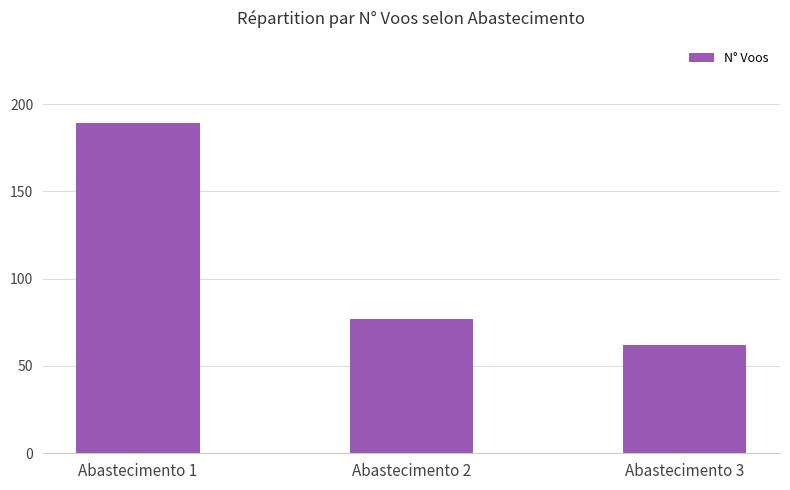

Is it true that the value at Abastecimento 3 is 62?

True